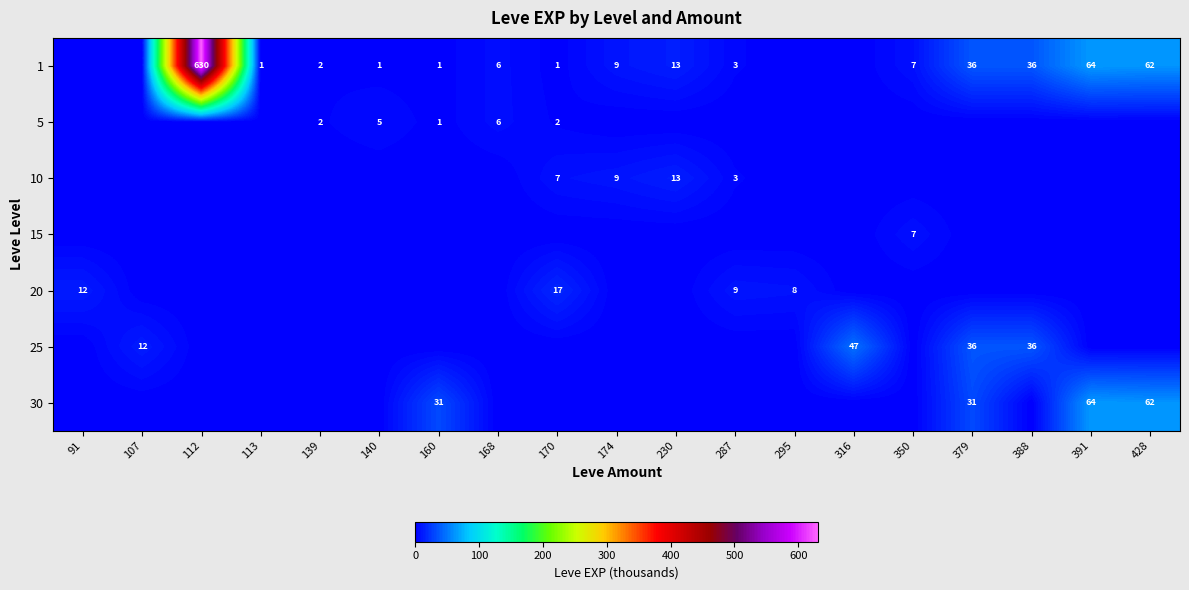

What is the difference between the 1 values at 230 and 139?

11